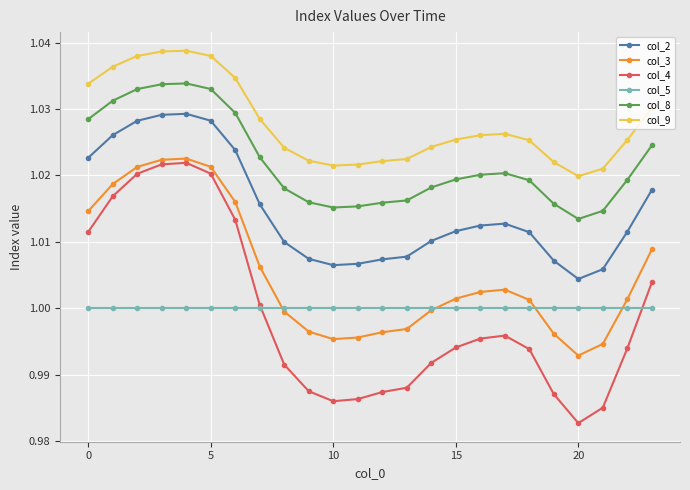

True or false: col_9 has more than 1 points higher than both neighbors.

True